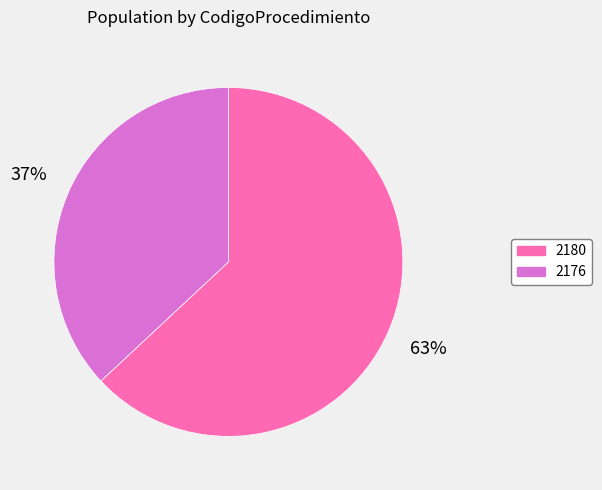

Combined, do 2180 and 2176 account for over 50%?

Yes